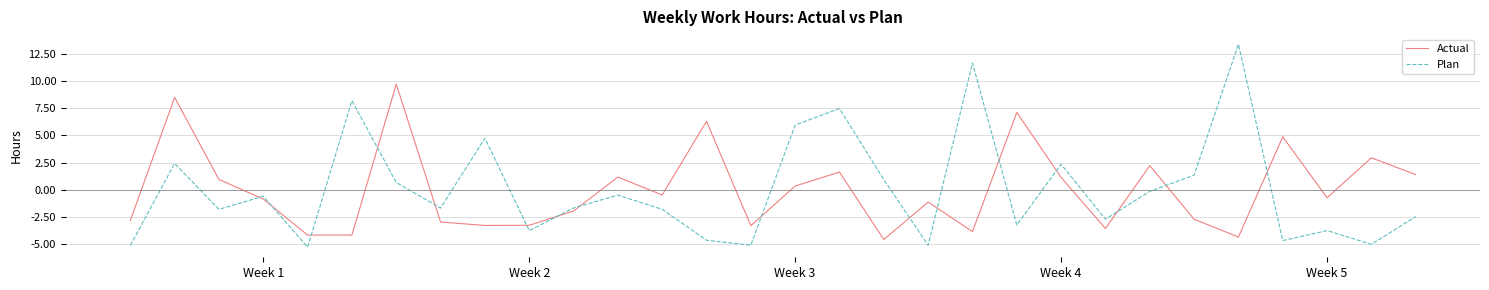

True or false: Plan and Actual cross at least once.

True